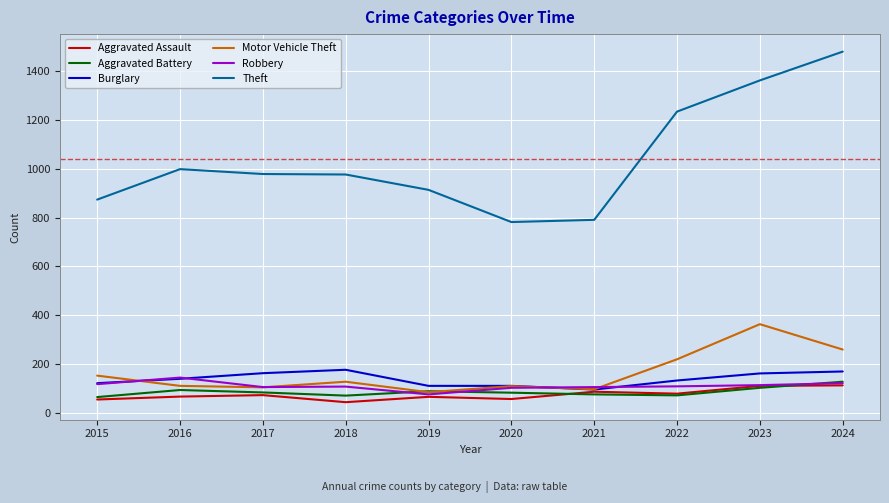

True or false: Robbery has a value of 26 at 2017.

False